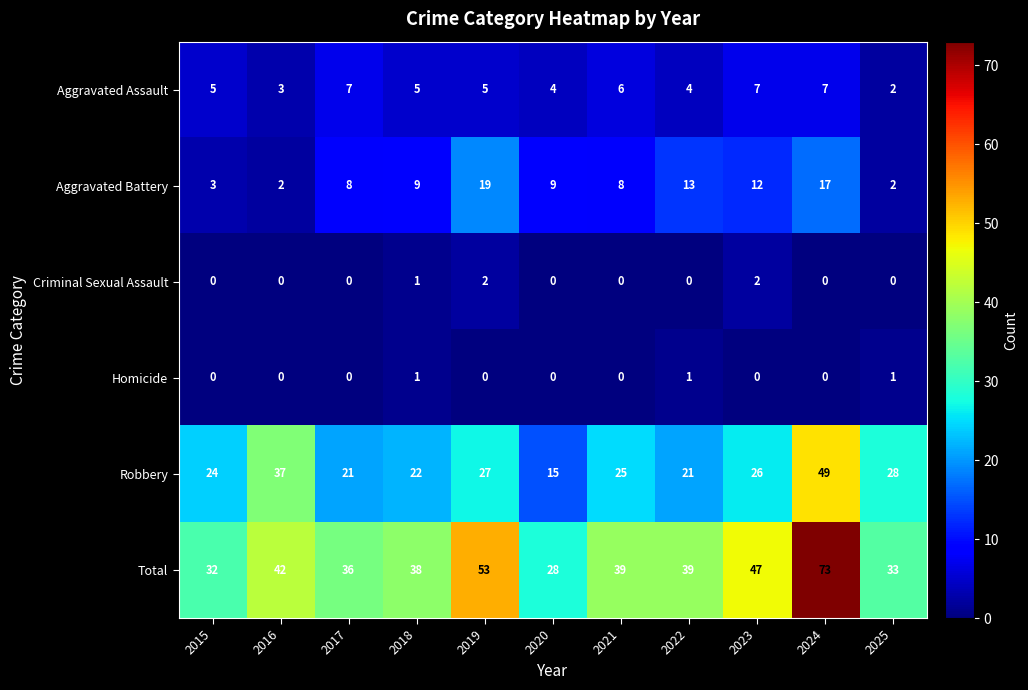

Where is Criminal Sexual Assault nearest to the value 1?

2018